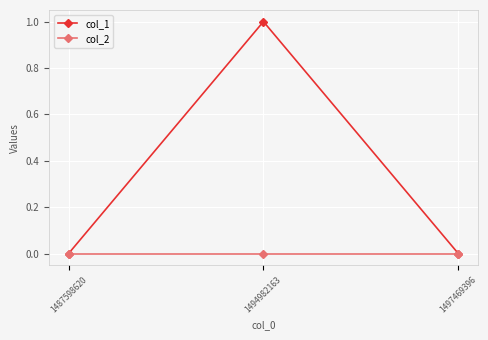

What are all the series names shown in the legend?

col_1, col_2